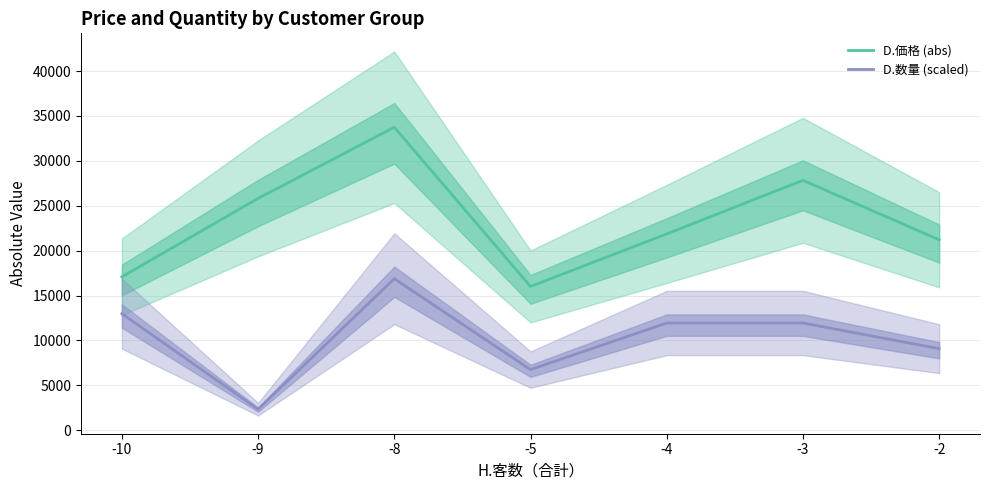

In D.数量 (scaled), how many points are lower than both neighbors (excluding endpoints)?

2